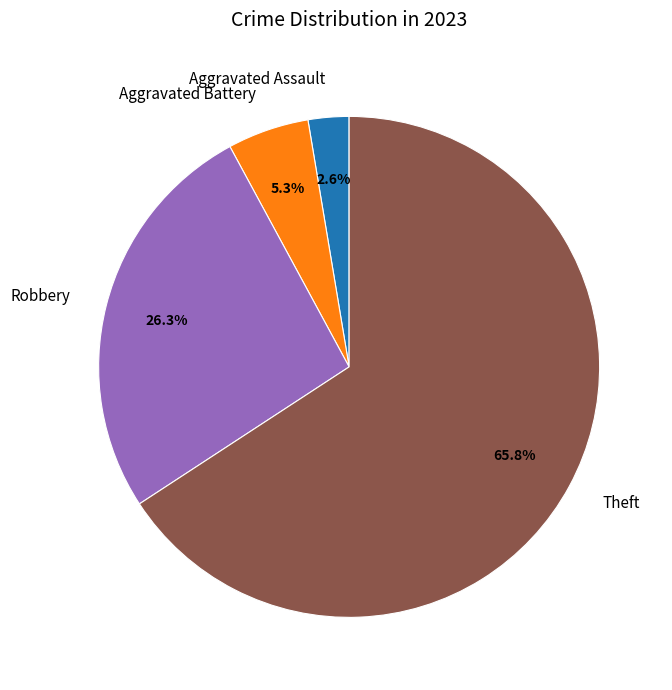

To the nearest percent, what is the average slice percentage?

25%